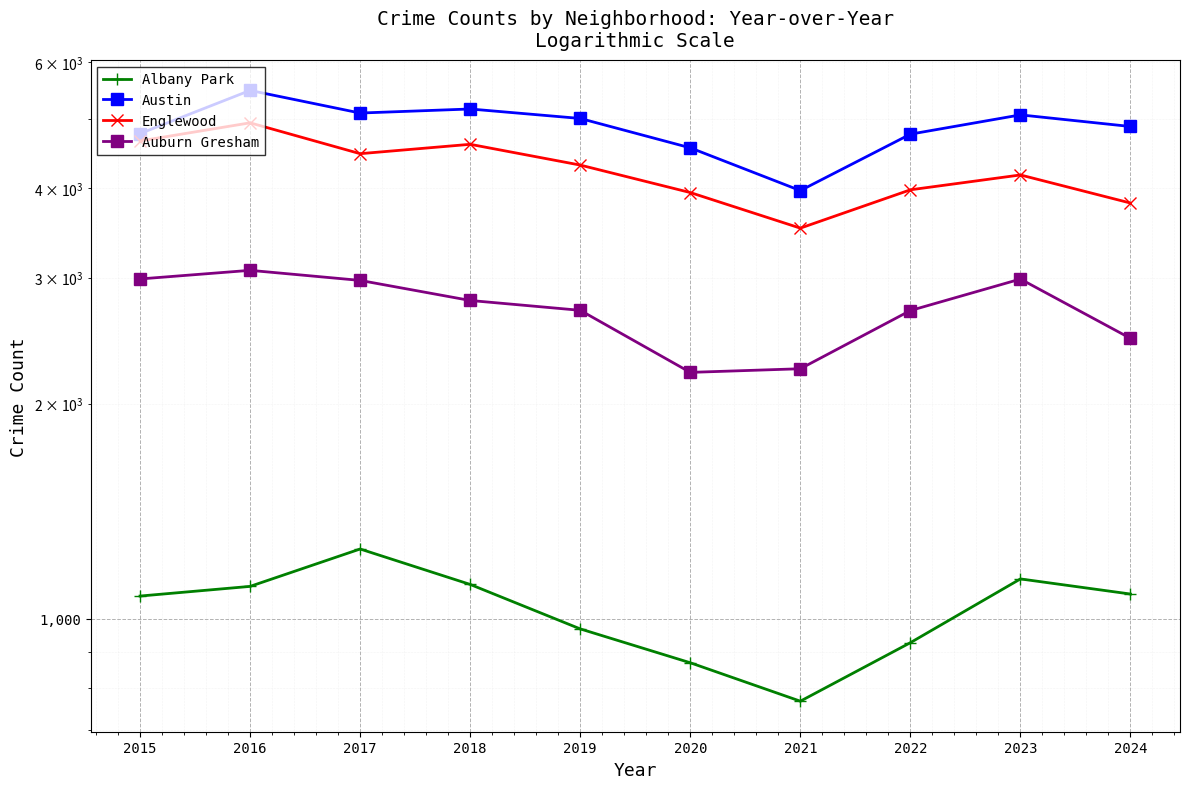

At 2017, list the series in order from smallest to largest.

Albany Park, Auburn Gresham, Englewood, Austin